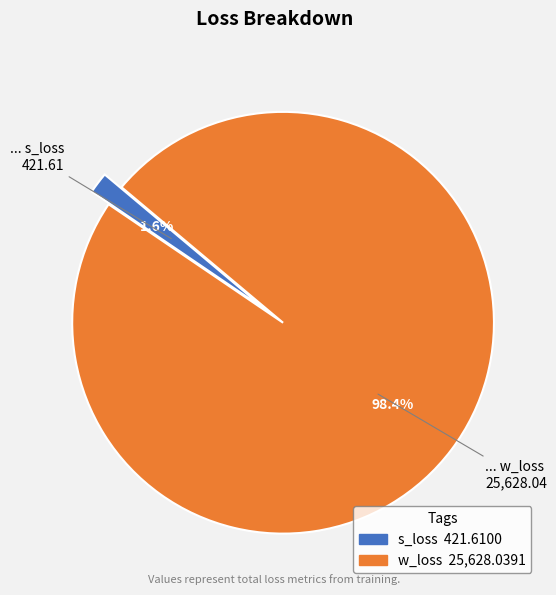

Rank the categories by value from highest to lowest.

w_loss, s_loss